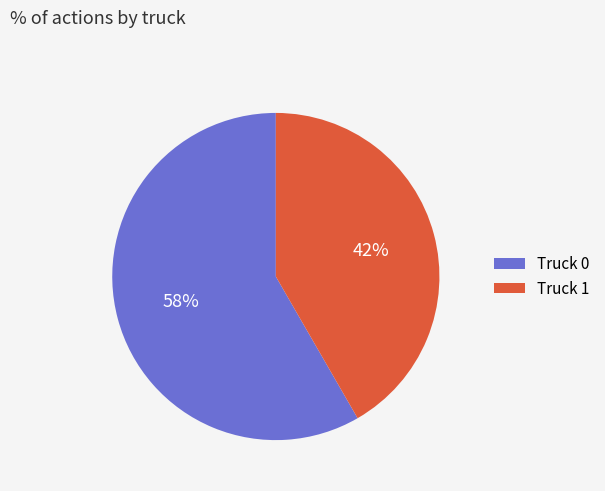

Rank the categories by value from highest to lowest.

Truck 0, Truck 1